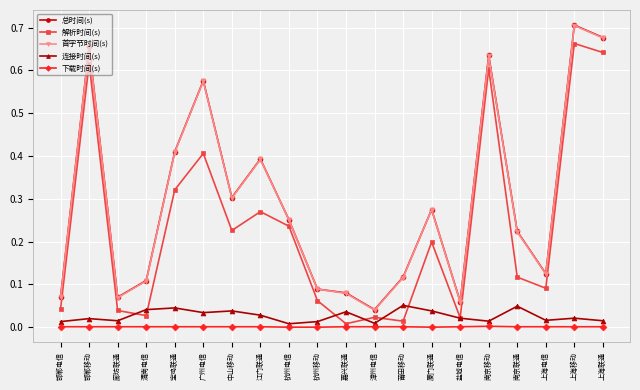

Which category has the lowest value in the 总时间(s) series?

漳州电信